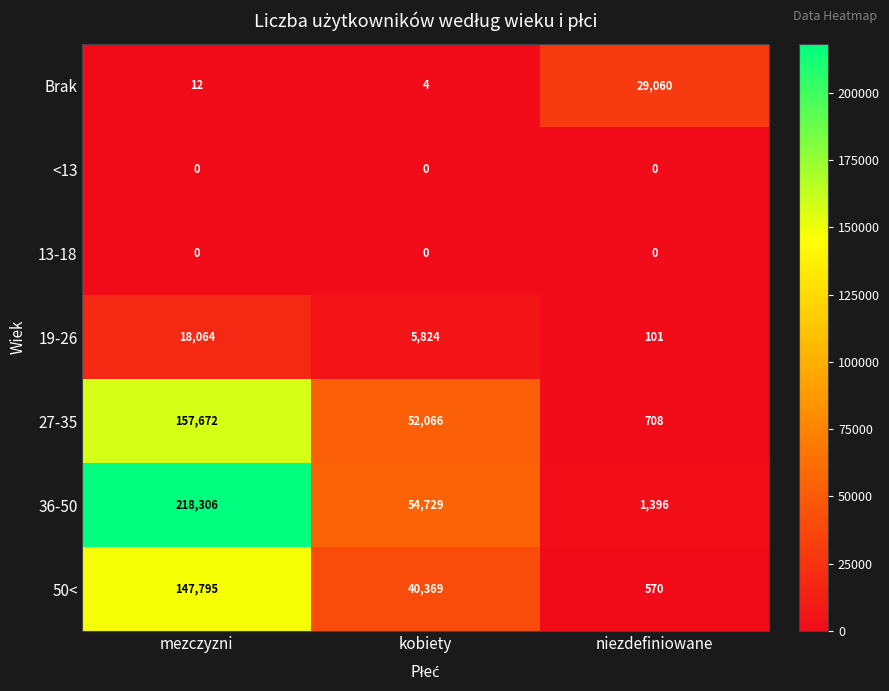

What is the average value of the 27-35 series?

70149